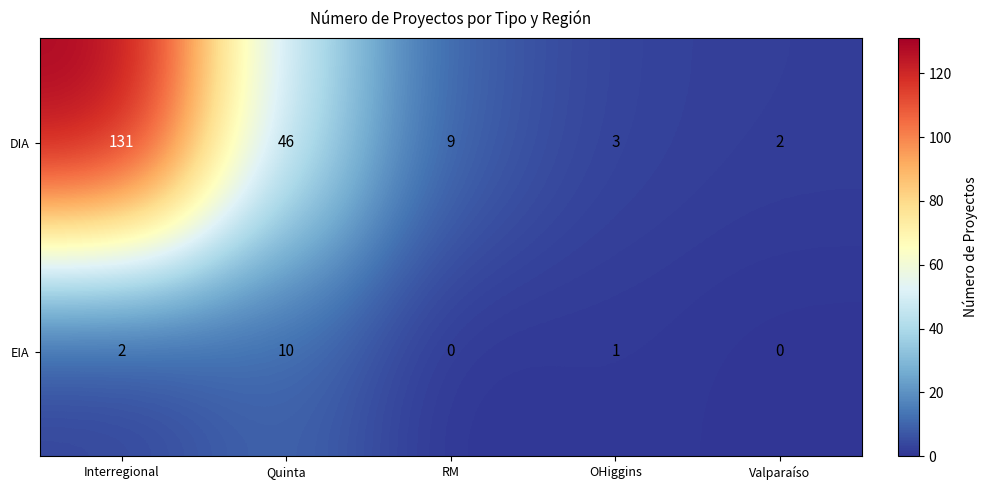

Where does the EIA series first go above 1?

Interregional